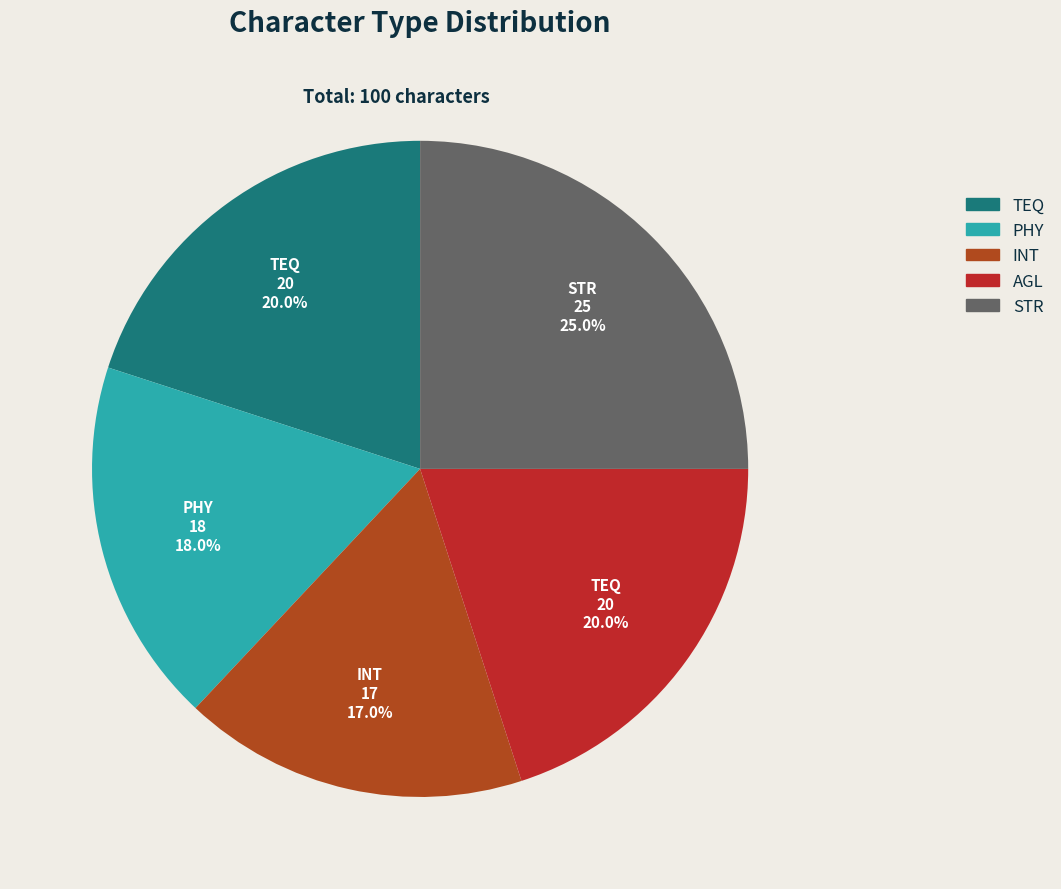

What percentage is NOT represented by STR?

75.0%